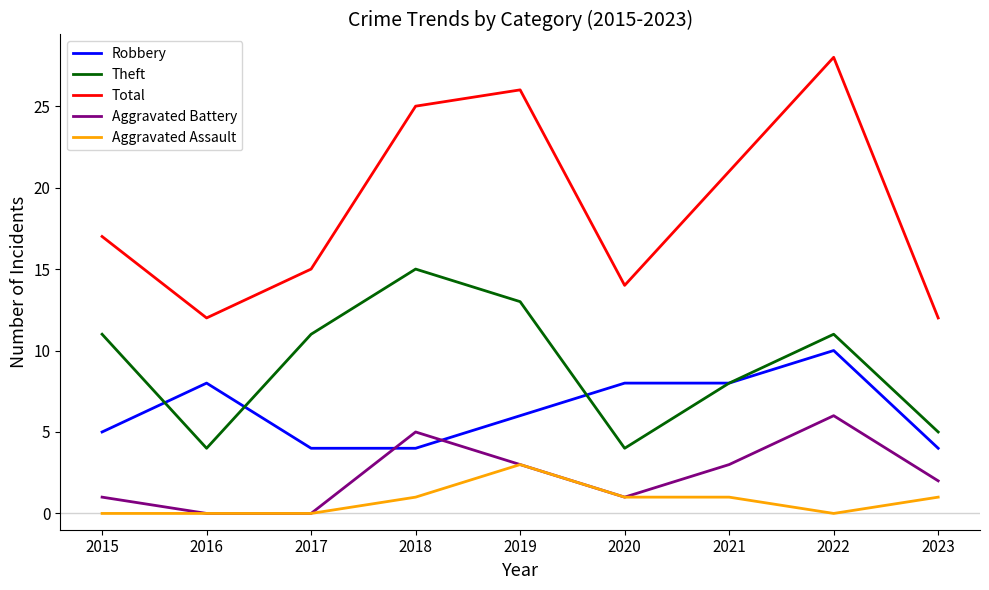

Which label corresponds to the largest value in the chart?

2022